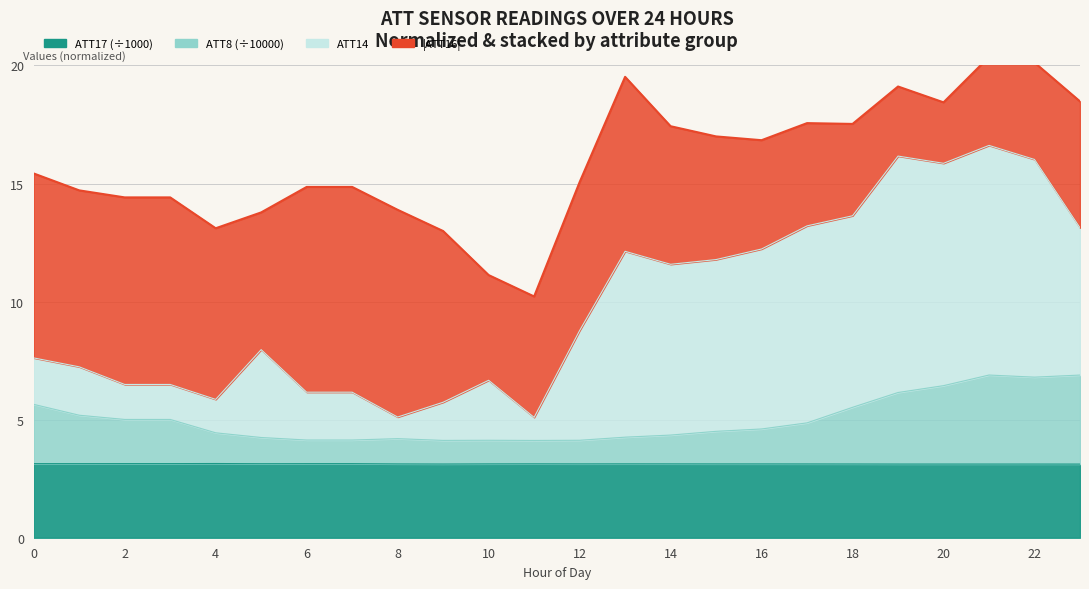

Which category has the highest value across all series?

21